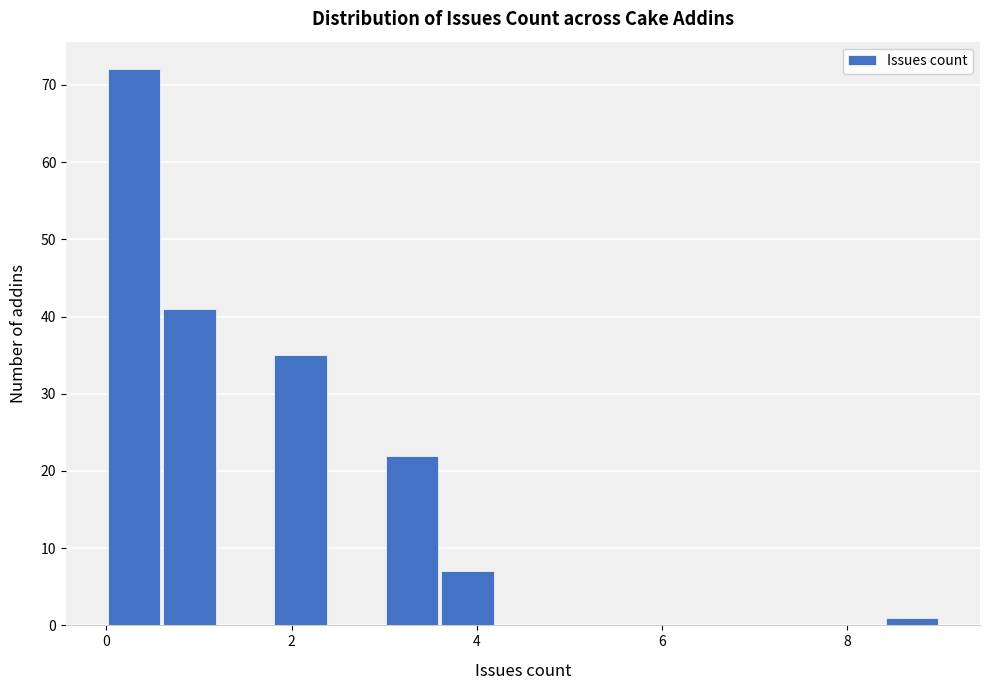

Read against the x-axis, roughly where is the centre of the tallest bar?

0.4